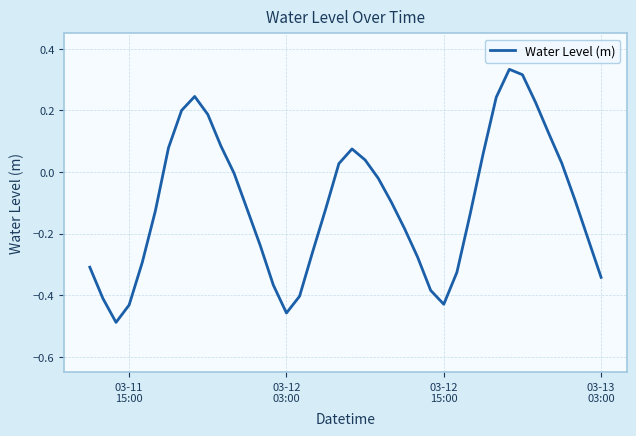

How many distinct data groups are displayed?

1